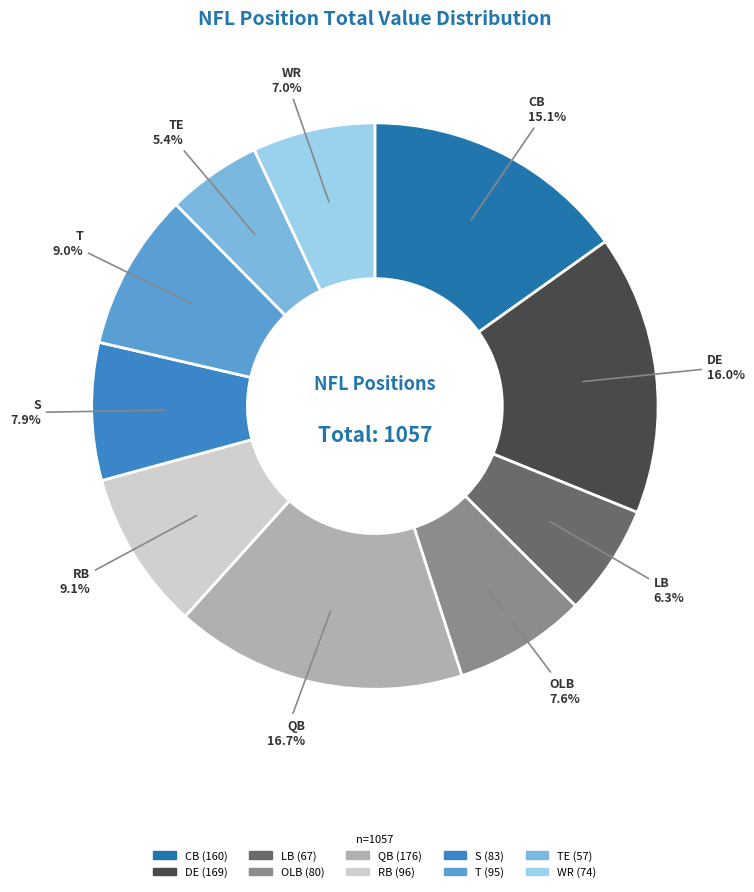

Which has a higher value, TE or S?

S